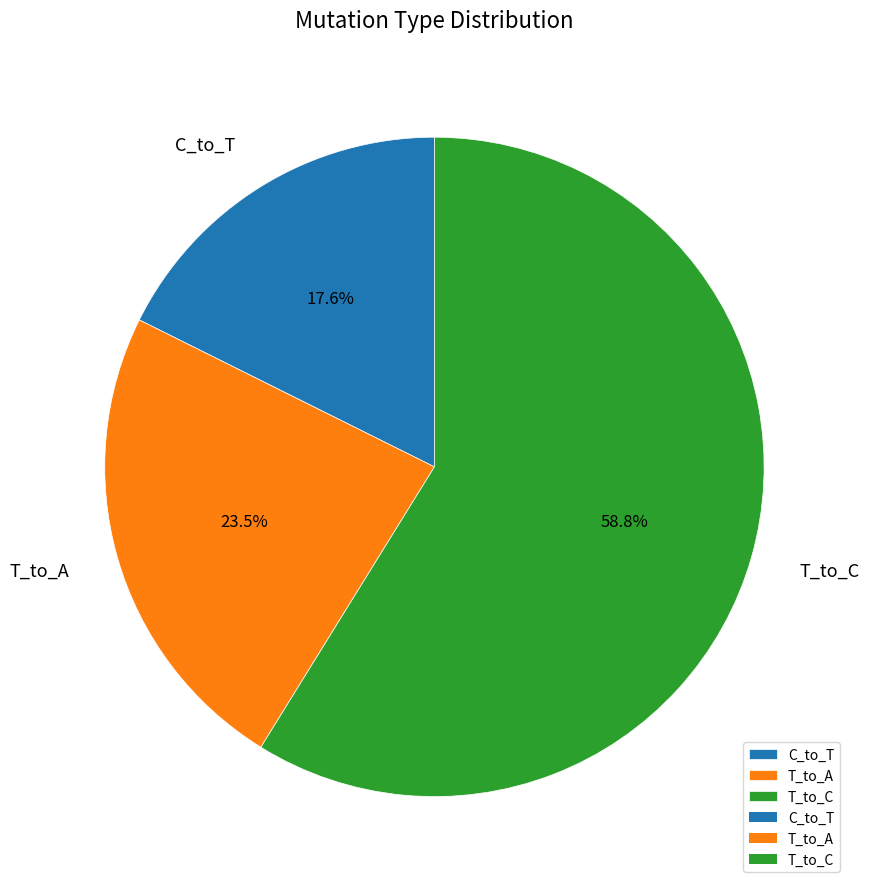

How many slices are in this pie chart?

3